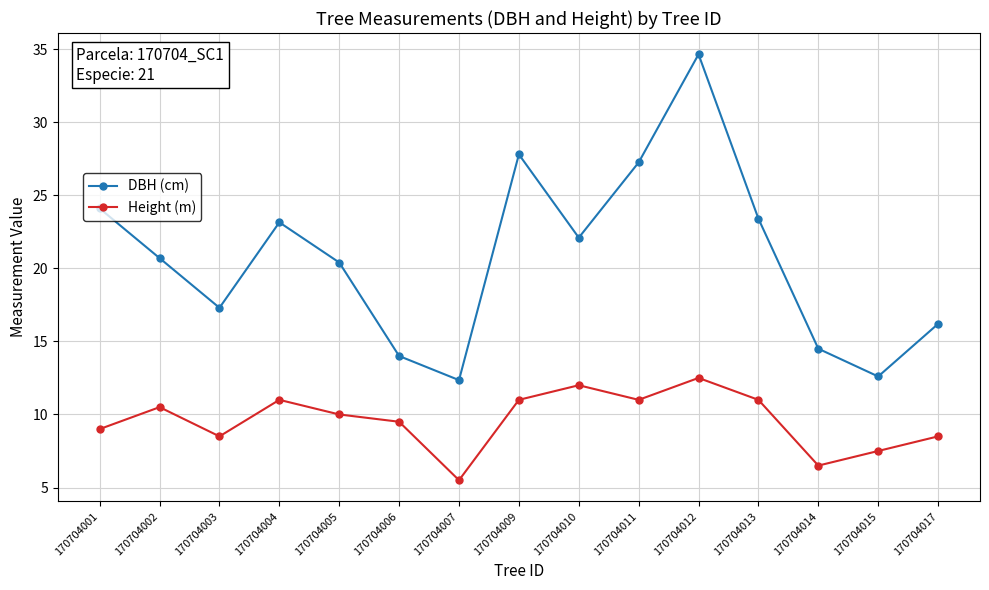

True or false: Height (m) and DBH (cm) cross at least once.

False